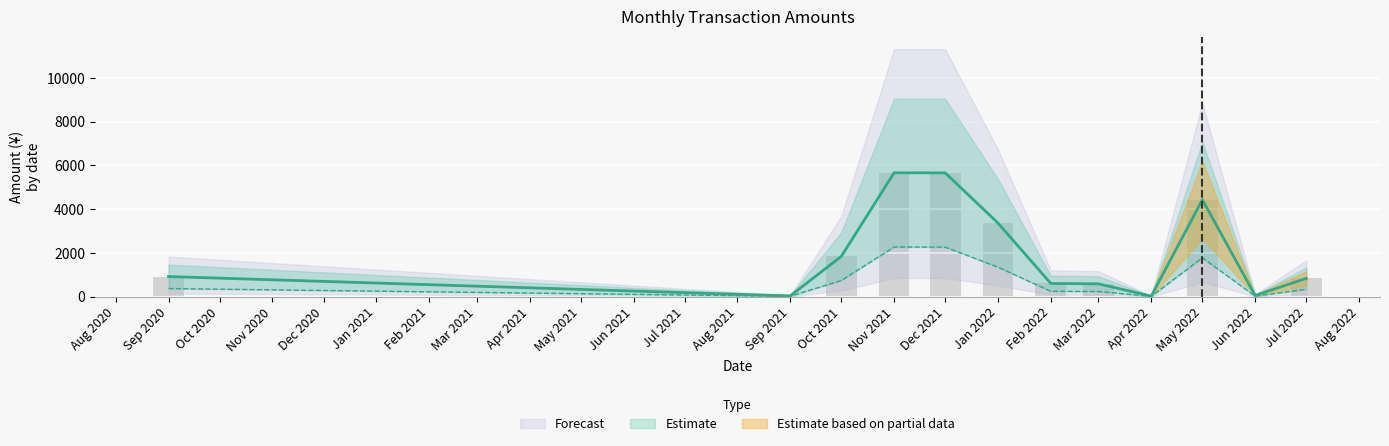

List the labels in order of value, largest first.

Nov 2021, Dec 2021, May 2022, Jan 2022, Oct 2021, Sep 2020, Jul 2022, Feb 2022, Mar 2022, Jun 2022, Sep 2021, Apr 2022